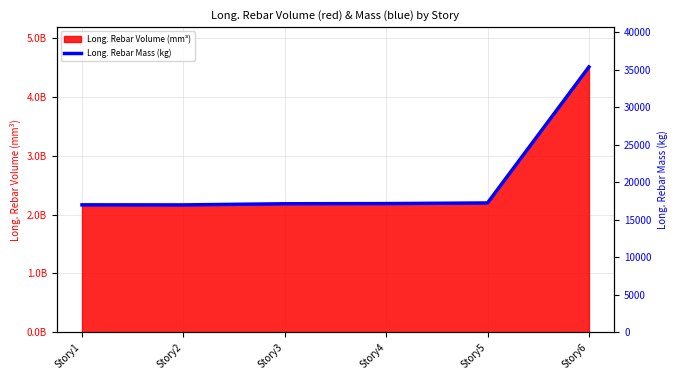

Which has a higher value, Story6 or Story1?

Story6